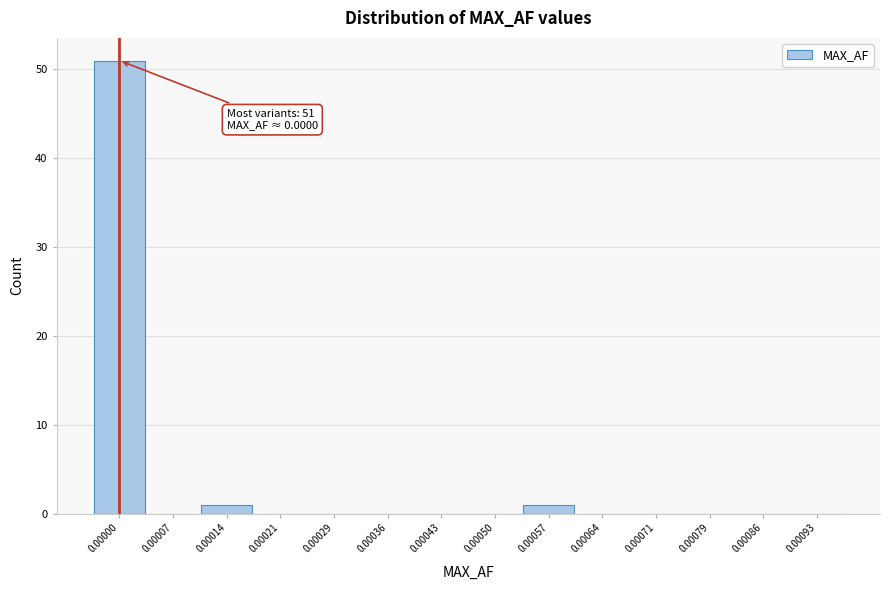

Reading left to right, extract all data points from this chart.

0.00000=51	0.00007=0	0.00014=1	0.00021=0	0.00029=0	0.00036=0	0.00043=0	0.00050=0	0.00057=1	0.00064=0	0.00071=0	0.00079=0	0.00086=0	0.00093=0